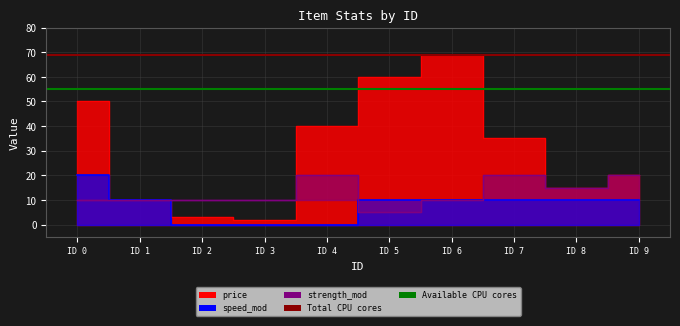

The Total CPU cores series shows 69 at ID 1. True or false?

True